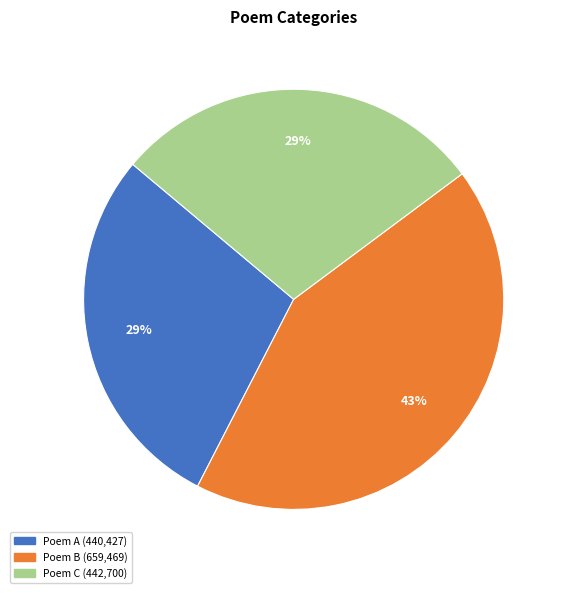

Is there a majority slice in this chart?

No